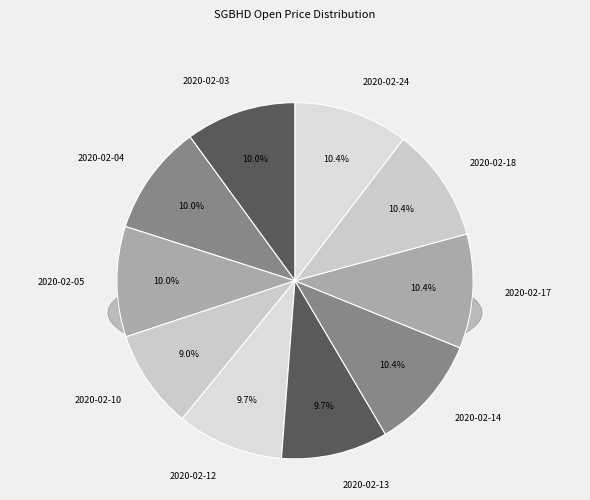

How many slices are in this pie chart?

10